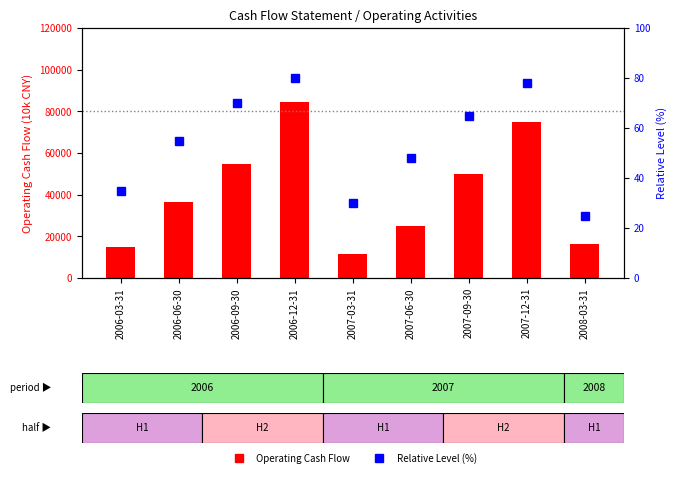

What is the lowest value of the Operating Cash Flow series?

11580